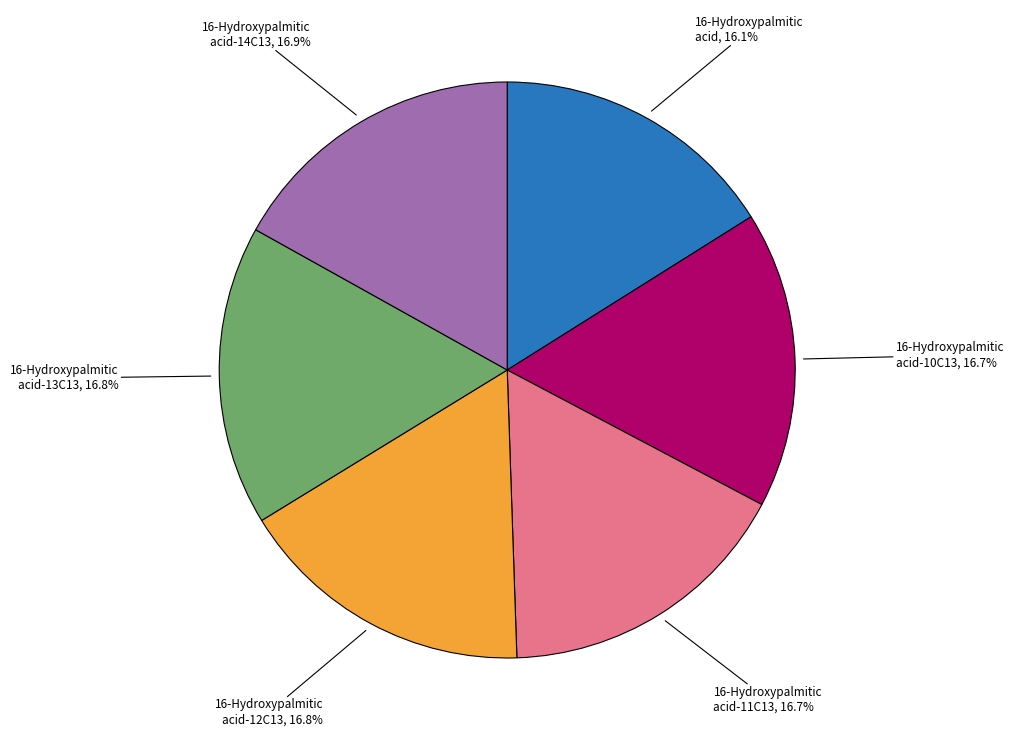

True or false: 16-Hydroxypalmitic acid-12C13 accounts for 30% of the total.

False